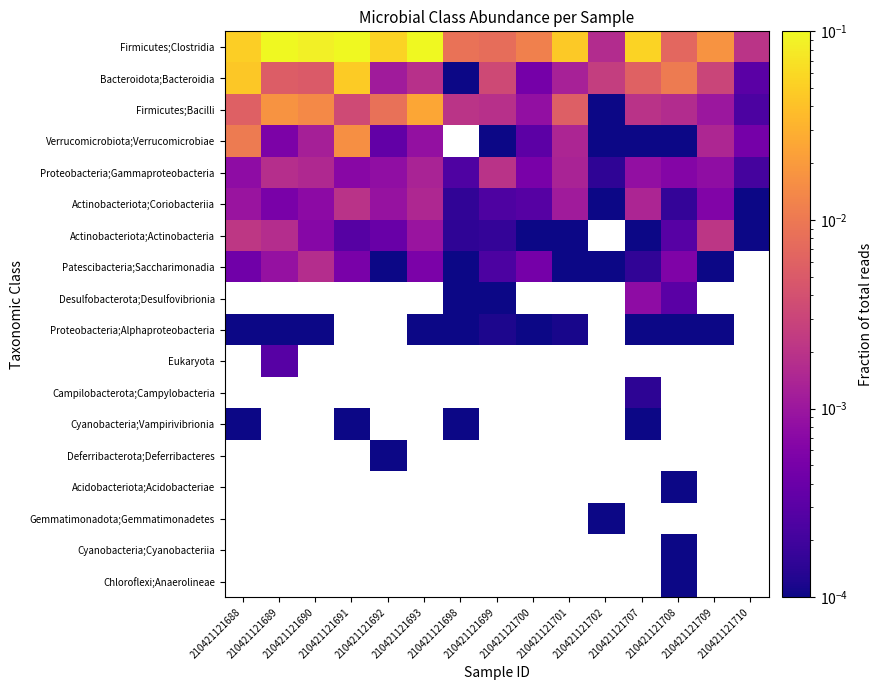

At how many categories does at least one series exceed 0?

15